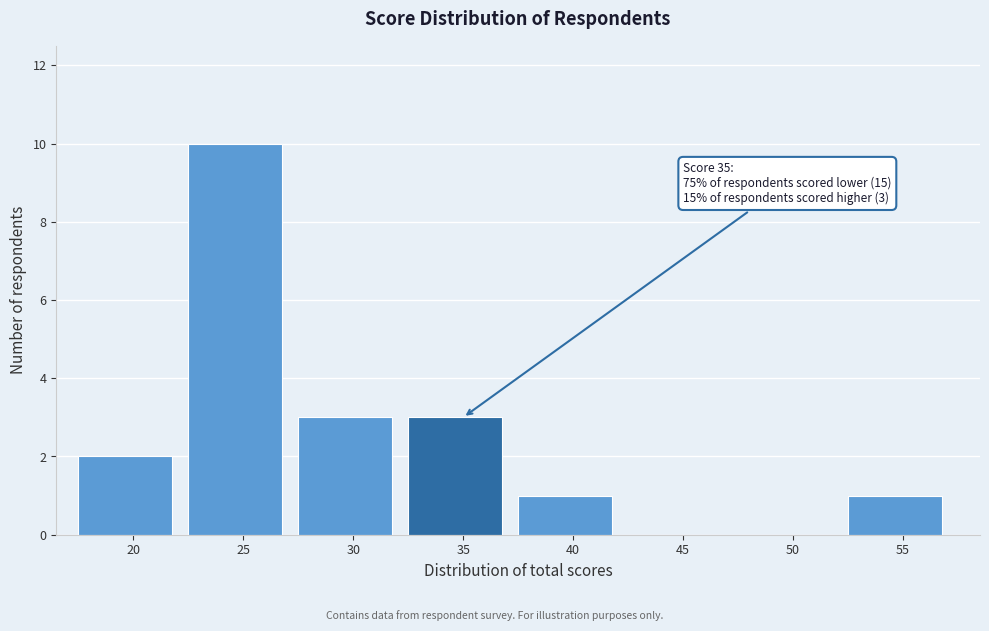

Reading right to left, list all the values displayed in this chart.

55=1	50=0	45=0	40=1	35=3	30=3	25=10	20=2